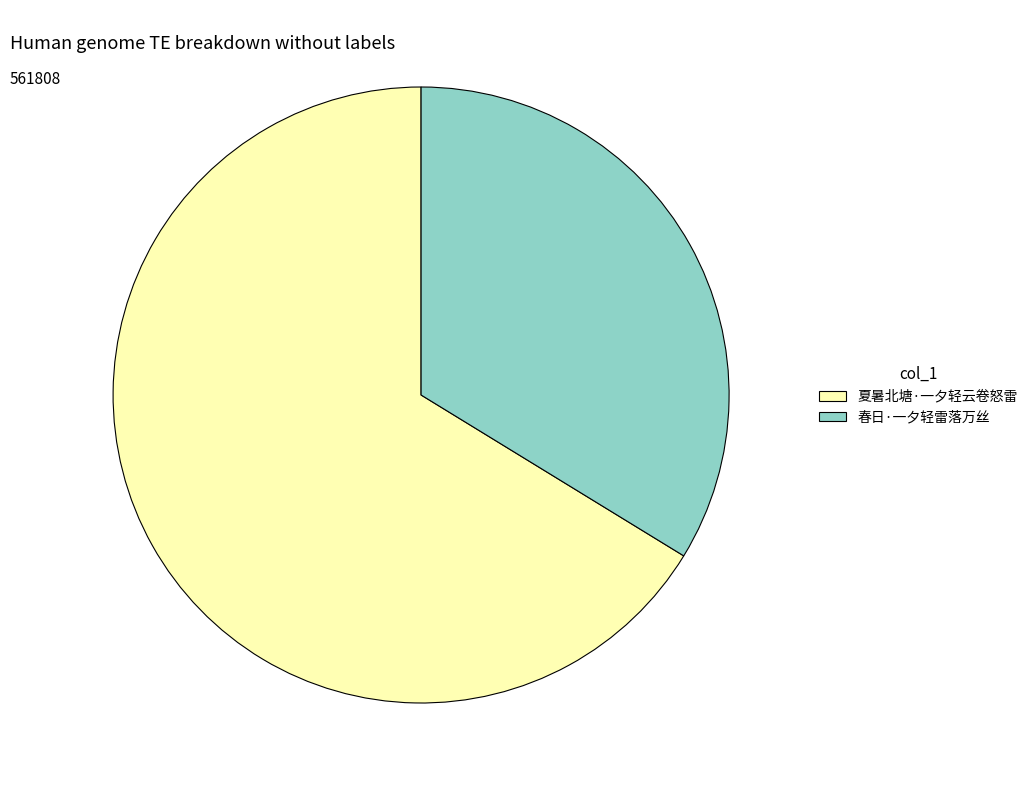

Is 春日·一夕轻雷落万丝 the majority of the pie?

No